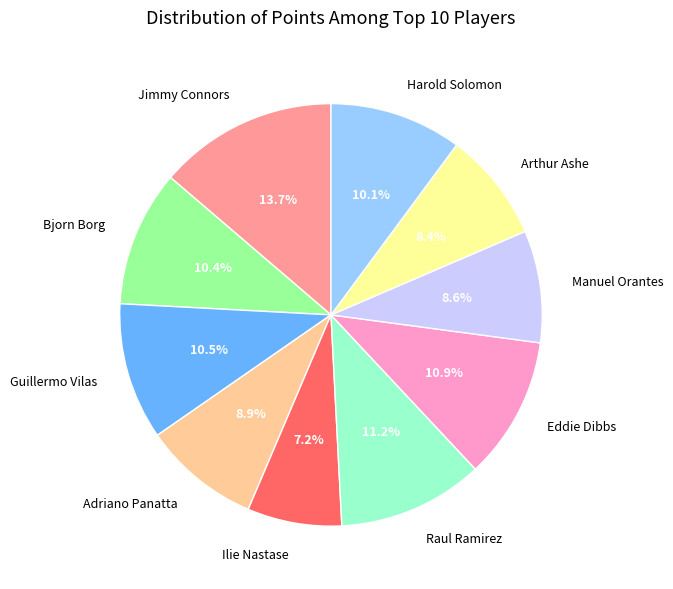

Which category has the smallest portion of the pie?

Ilie Nastase